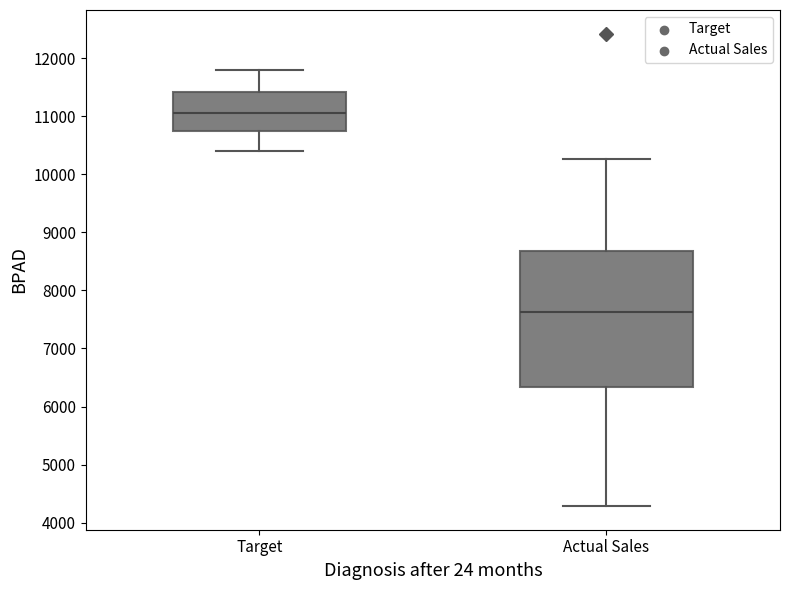

Reading left to right, read every box against the y-axis: the position of its median line, the range the box covers, and the ends of its whiskers. The values are not printed on the chart, so give them approximately, as read against the axis.

Target: median 11100, box 10800 to 11400, whiskers 10400 to 11800
Actual Sales: median 7600, box 6300 to 8700, whiskers 4300 to 10300